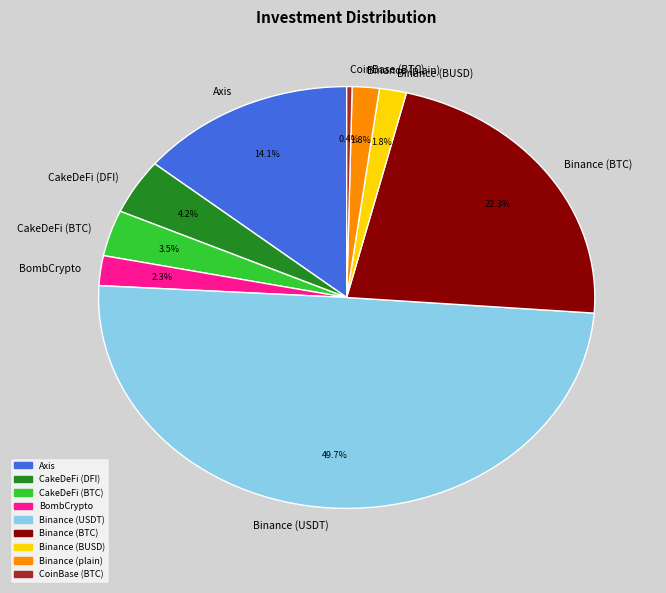

Combined, do BombCrypto and Binance (BTC) account for over 50%?

No